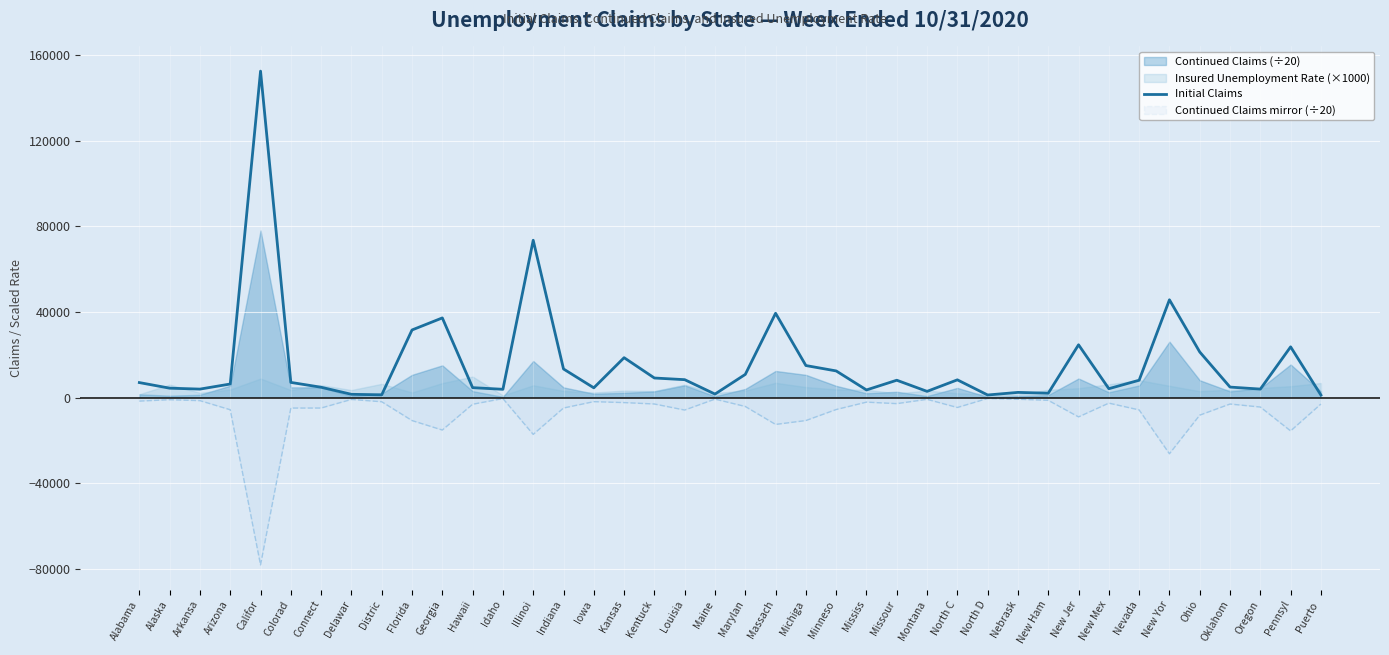

True or false: the data shows 375 at North D.

False